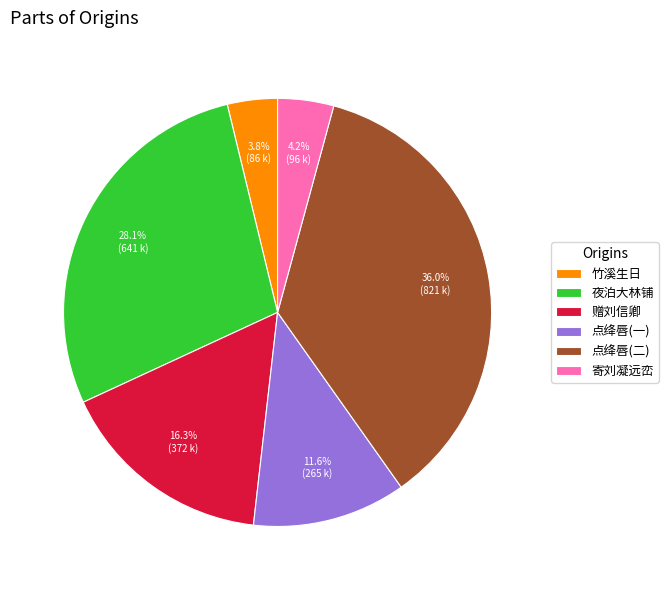

Does 赠刘信卿 represent more than half of the total?

No